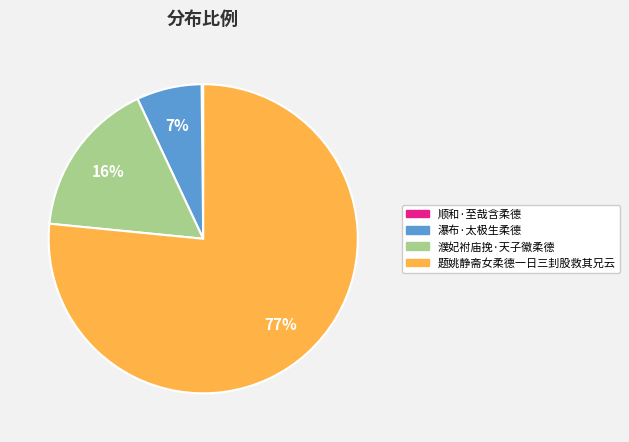

Is it true that 濮妃袝庙挽·天子徽柔德 is 16% of the pie?

True